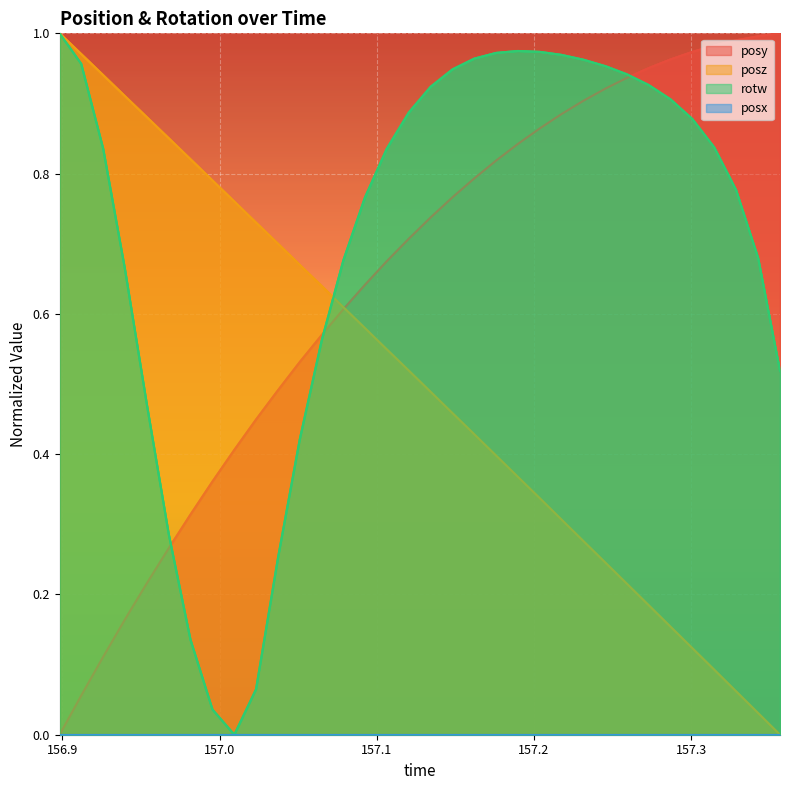

How many times do rotw and posz cross each other?

1